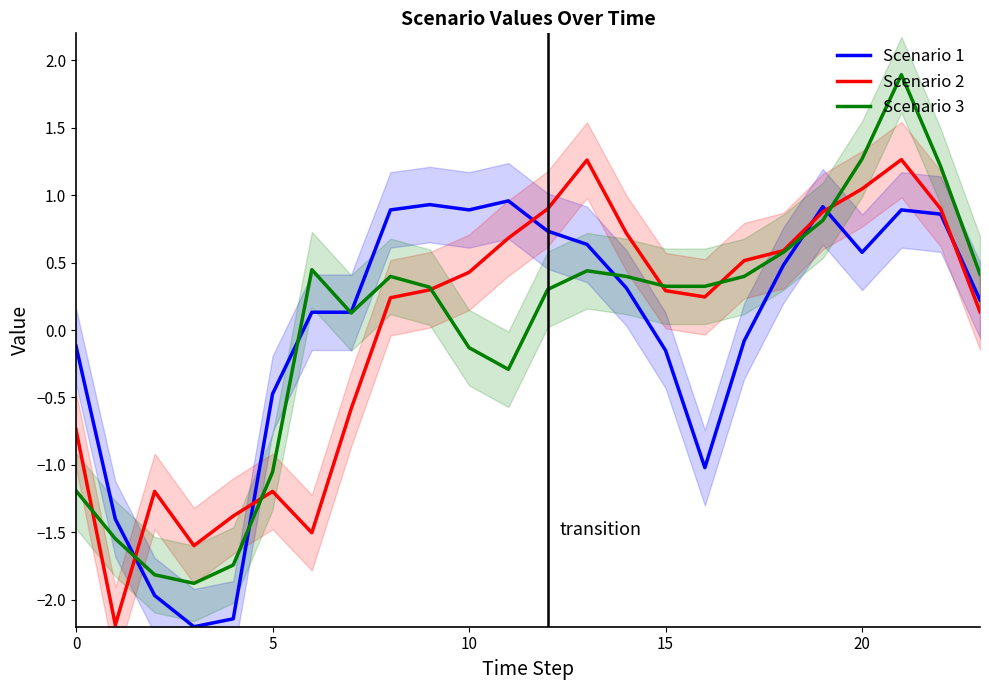

Is the value of Scenario 3 at 0 greater than the value of Scenario 2 at 17?

No